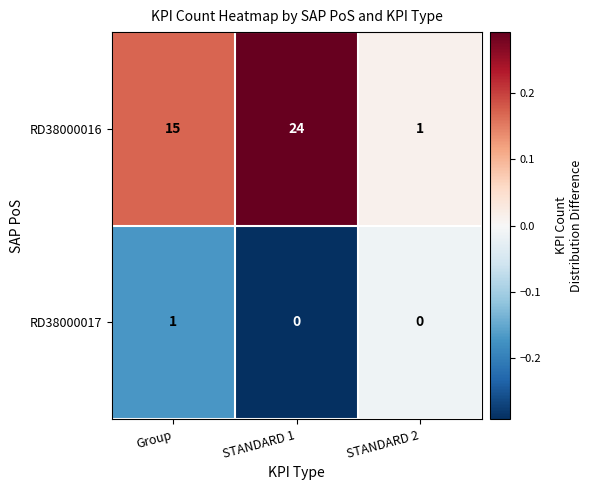

Which category has the lowest value in the RD38000016 series?

STANDARD 2